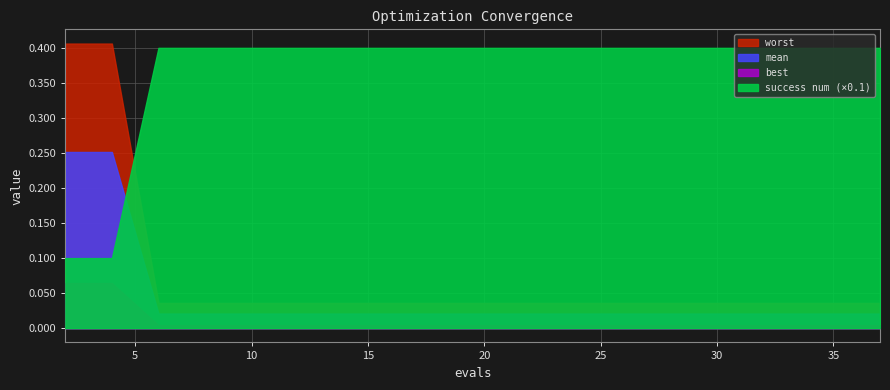

Between 25 and 30, which series saw the biggest shift?

mean